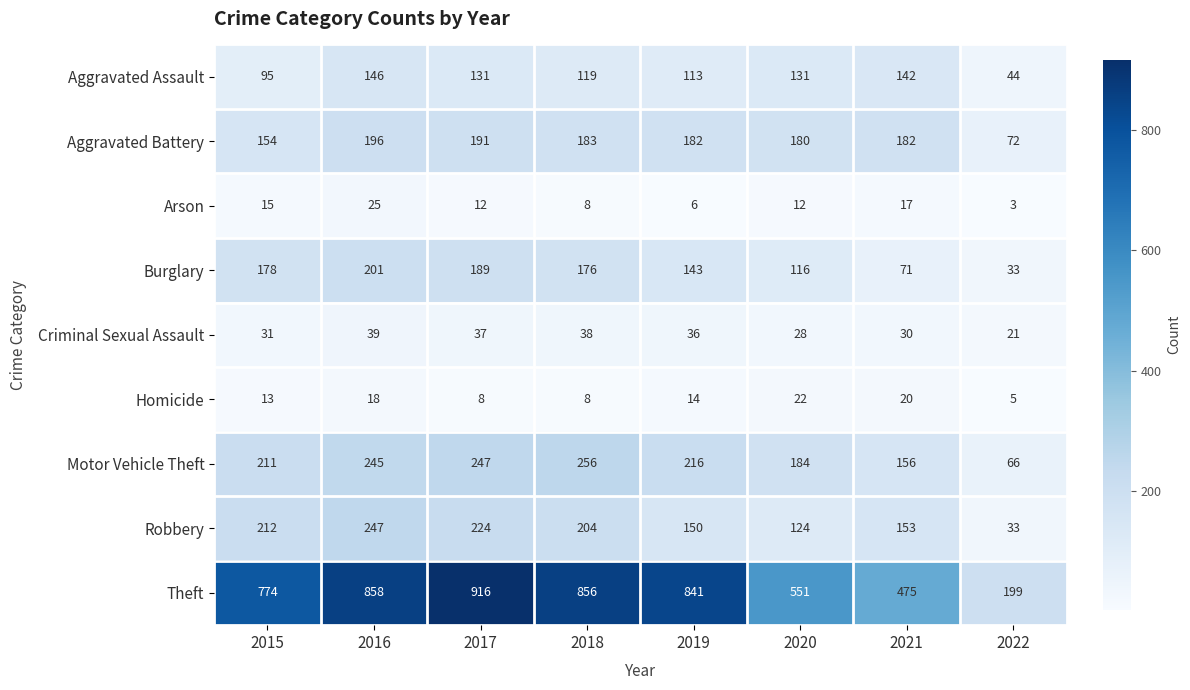

What is the difference between the maximum and minimum values in the Robbery series?

214